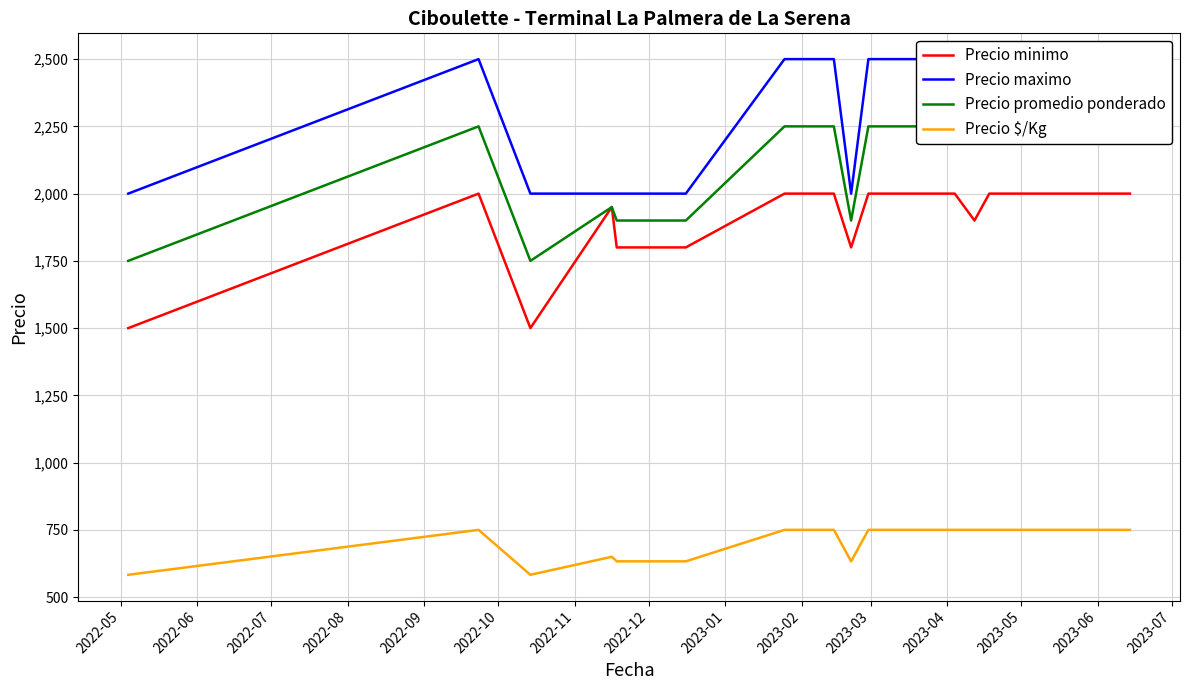

True or false: Precio minimo and Precio $/Kg cross at least once.

False